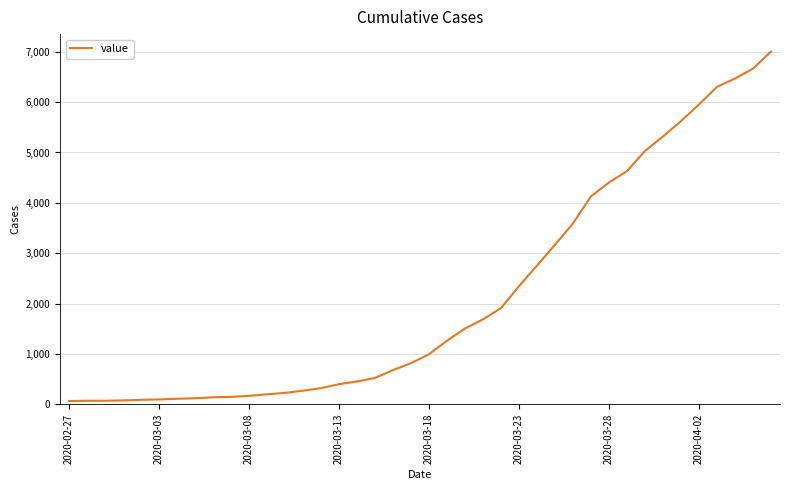

What is the smallest value displayed?

64